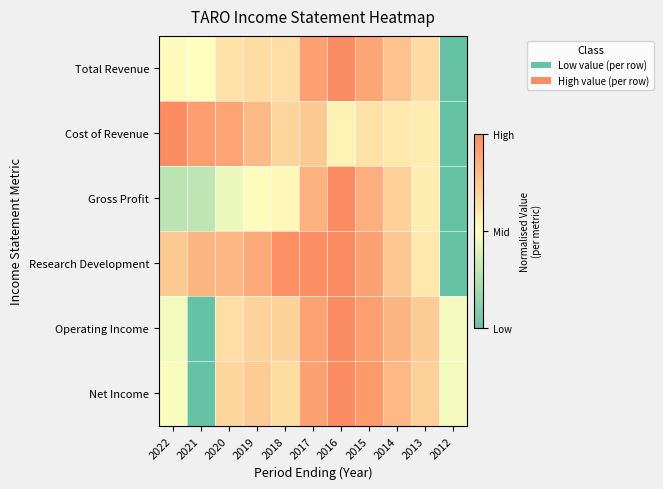

What is the total value across all series at 2013?

3.8